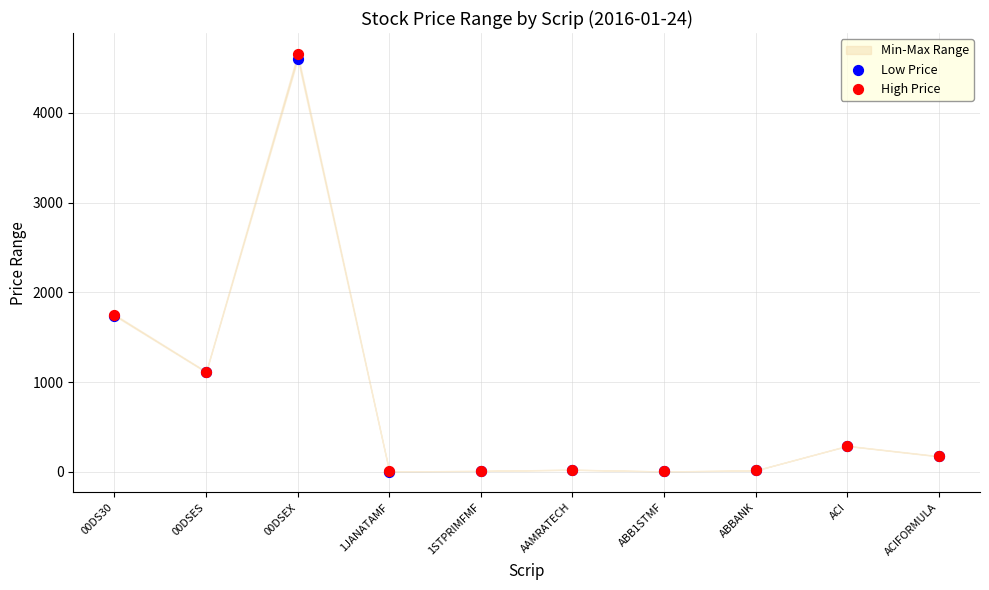

Which series contains the highest Y value?

High Price